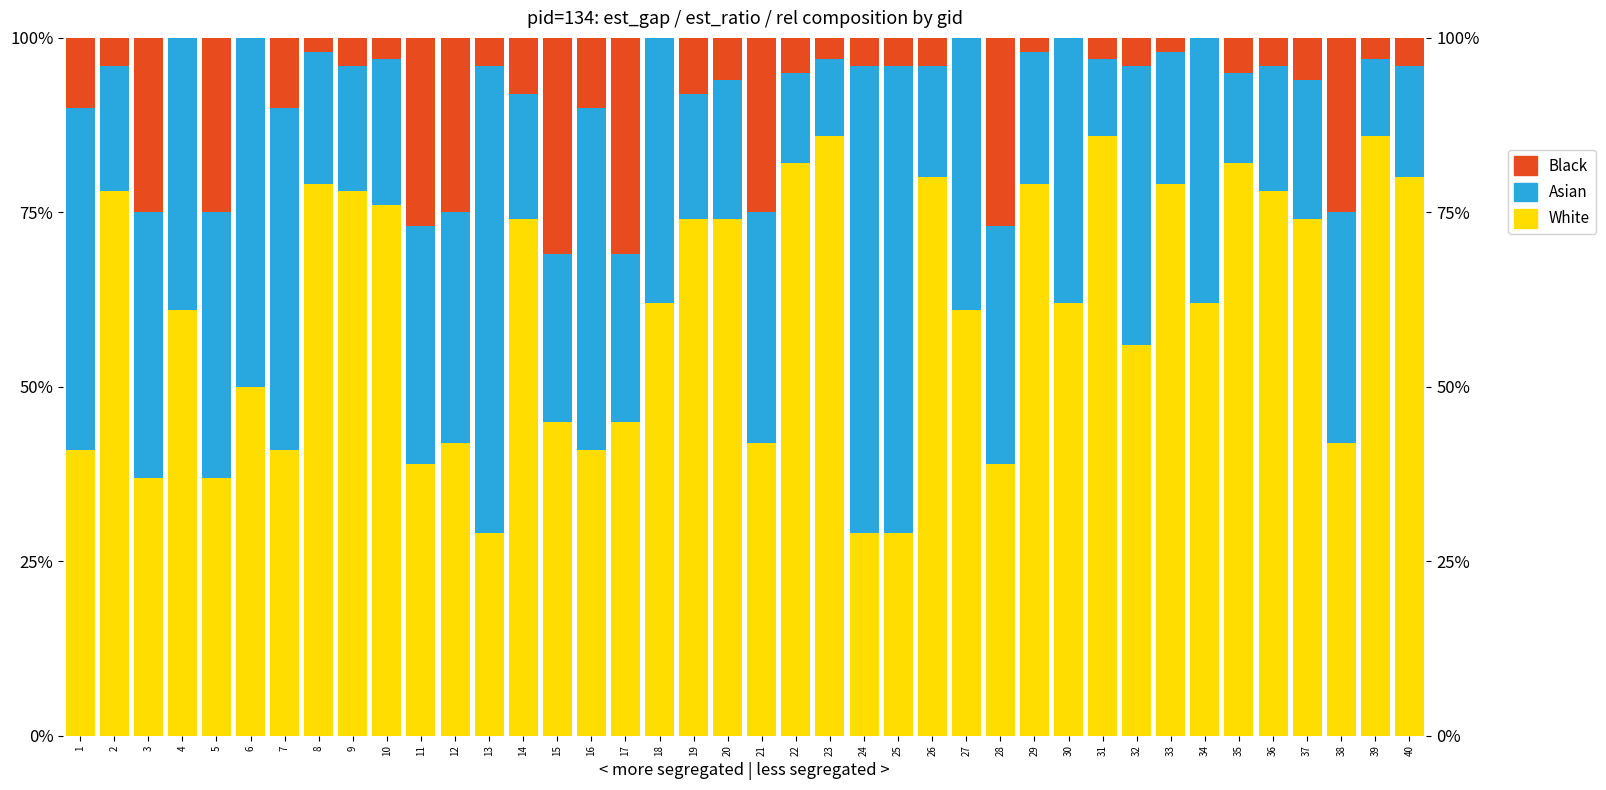

Reading right to left, transcribe all the data shown in this chart.

White: 80.0	86.0	42.0	74.0	78.0	82.0	62.0	79.0	56.0	86.0	62.0	79.0	39.0	61.0	80.0	29.0	29.0	86.0	82.0	42.0	74.0	74.0	62.0	45.0	41.0	45.0	74.0	29.0	42.0	39.0	76.0	78.0	79.0	41.0	50.0	37.0	61.0	37.0	78.0	41.0
Asian: 16.0	11.0	33.0	20.0	18.0	13.0	38.0	19.0	40.0	11.0	38.0	19.0	34.0	39.0	16.0	67.0	67.0	11.0	13.0	33.0	20.0	18.0	38.0	24.0	49.0	24.0	18.0	67.0	33.0	34.0	21.0	18.0	19.0	49.0	50.0	38.0	39.0	38.0	18.0	49.0
Black: 4.0	3.0	25.0	6.0	4.0	5.0	0.0	2.0	4.0	3.0	0.0	2.0	27.0	0.0	4.0	4.0	4.0	3.0	5.0	25.0	6.0	8.0	0.0	31.0	10.0	31.0	8.0	4.0	25.0	27.0	3.0	4.0	2.0	10.0	0.0	25.0	0.0	25.0	4.0	10.0